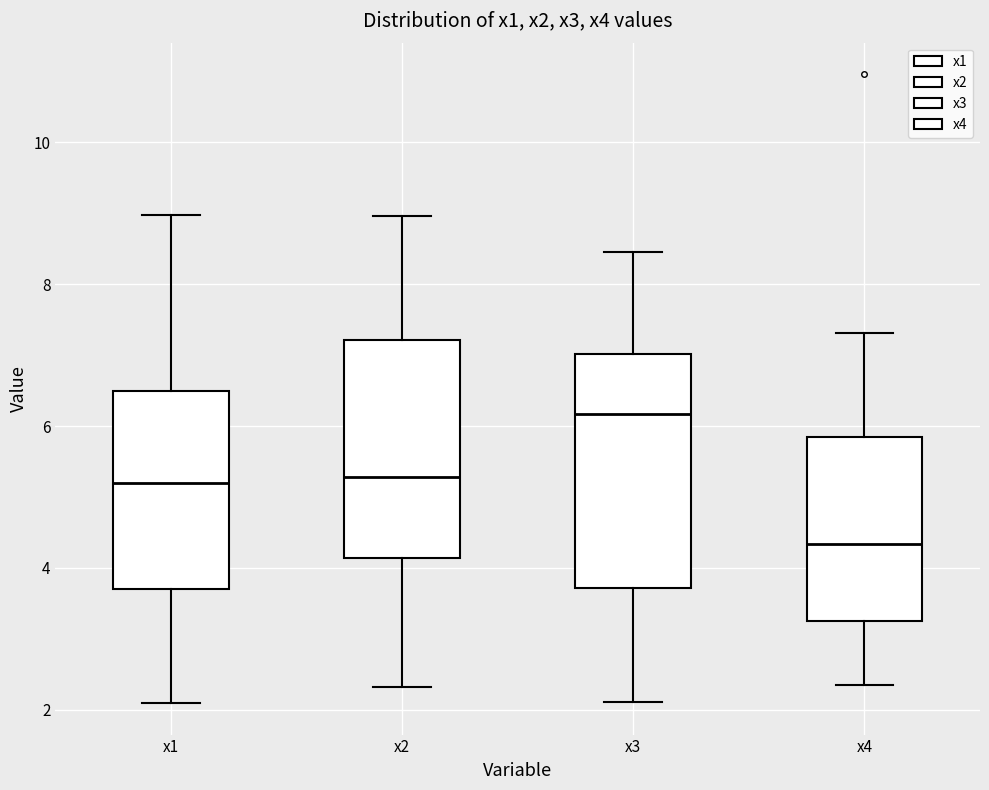

Where does the median line of the box for x4 sit on the y-axis? The values are not printed on the chart, so give them approximately, as read against the axis.

4.4